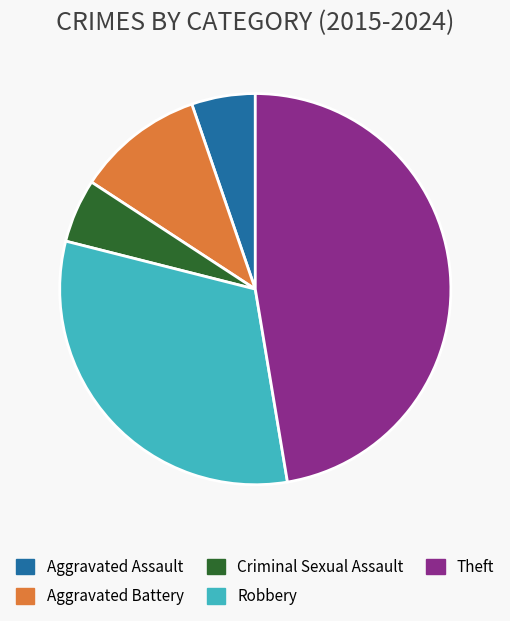

How many slices are in this pie chart?

5